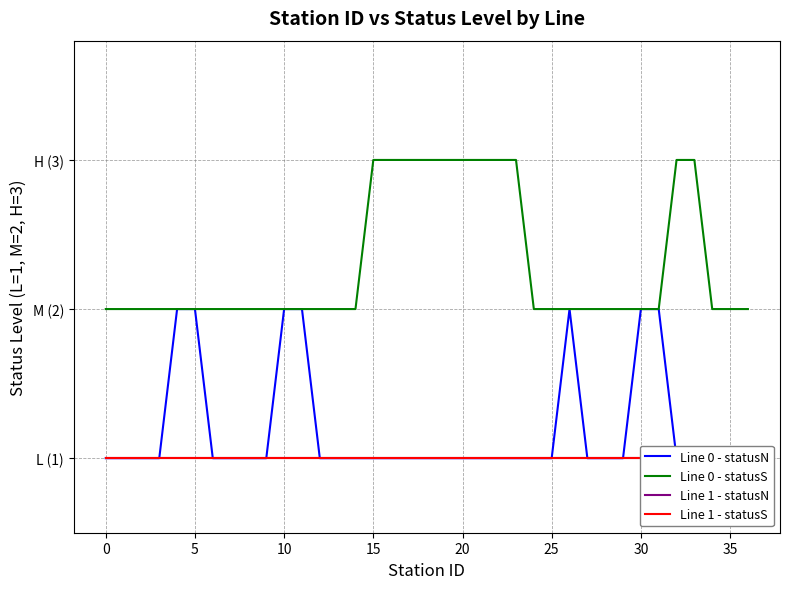

Reading right to left, list all the values displayed in this chart.

Line 0 - statusN: 1	1	1	1	1	2	2	1	1	1	2	1	1	1	1	1	1	1	1	1	1	1	1	1	1	2	2	1	1	1	1	2	2	1	1	1	1
Line 0 - statusS: 2	2	2	3	3	2	2	2	2	2	2	2	2	3	3	3	3	3	3	3	3	3	2	2	2	2	2	2	2	2	2	2	2	2	2	2	2
Line 1 - statusN: 1	1	1	1	1	1	1	1	1	1	1	1	1	1	1	1	1	1	1	1	1	1	1	1	1	1	1	1	1	1	1	1	1	1	1	1	1
Line 1 - statusS: 1	1	1	1	1	1	1	1	1	1	1	1	1	1	1	1	1	1	1	1	1	1	1	1	1	1	1	1	1	1	1	1	1	1	1	1	1